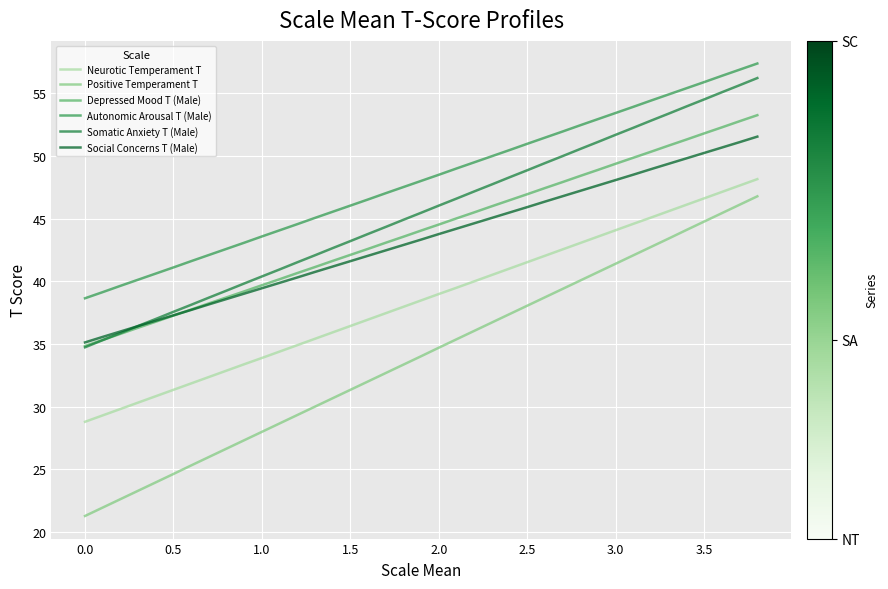

True or false: Depressed Mood T (Male) and Neurotic Temperament T intersect in this chart.

False